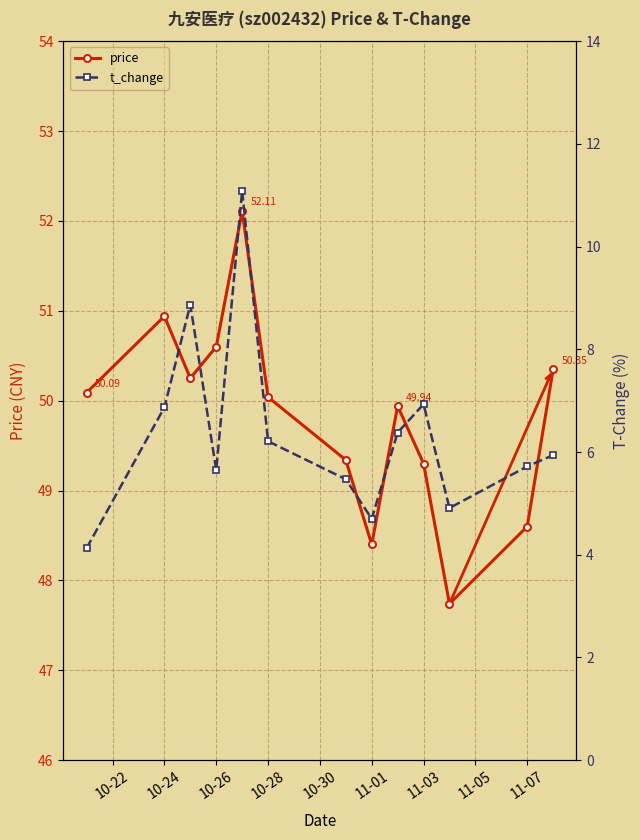

How many interior local peaks does the price series have?

3